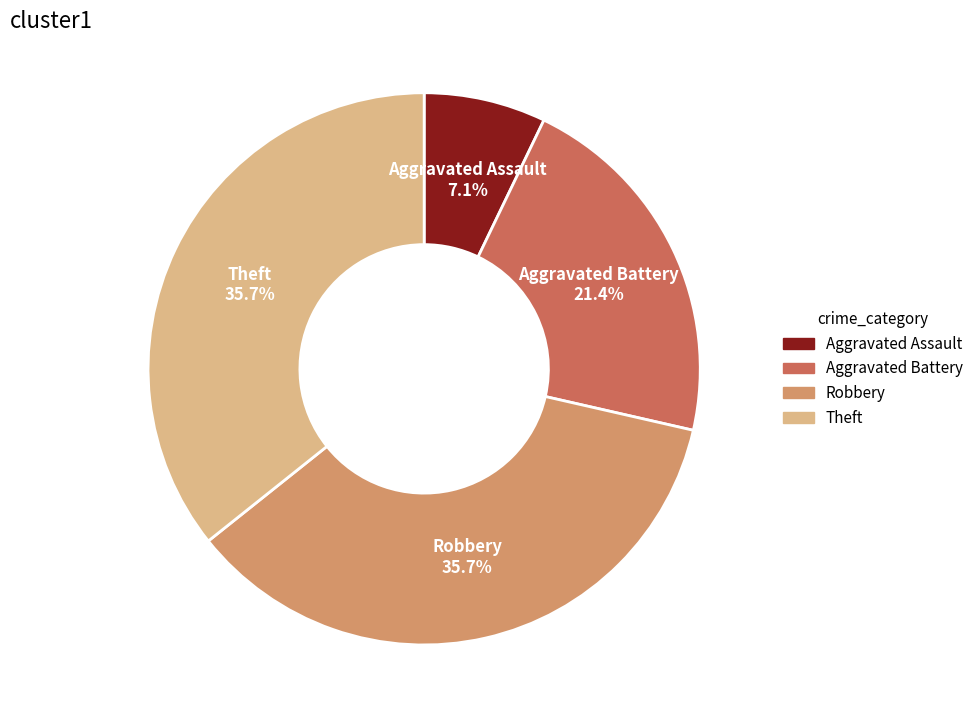

What is the smallest slice in the pie chart?

Aggravated Assault